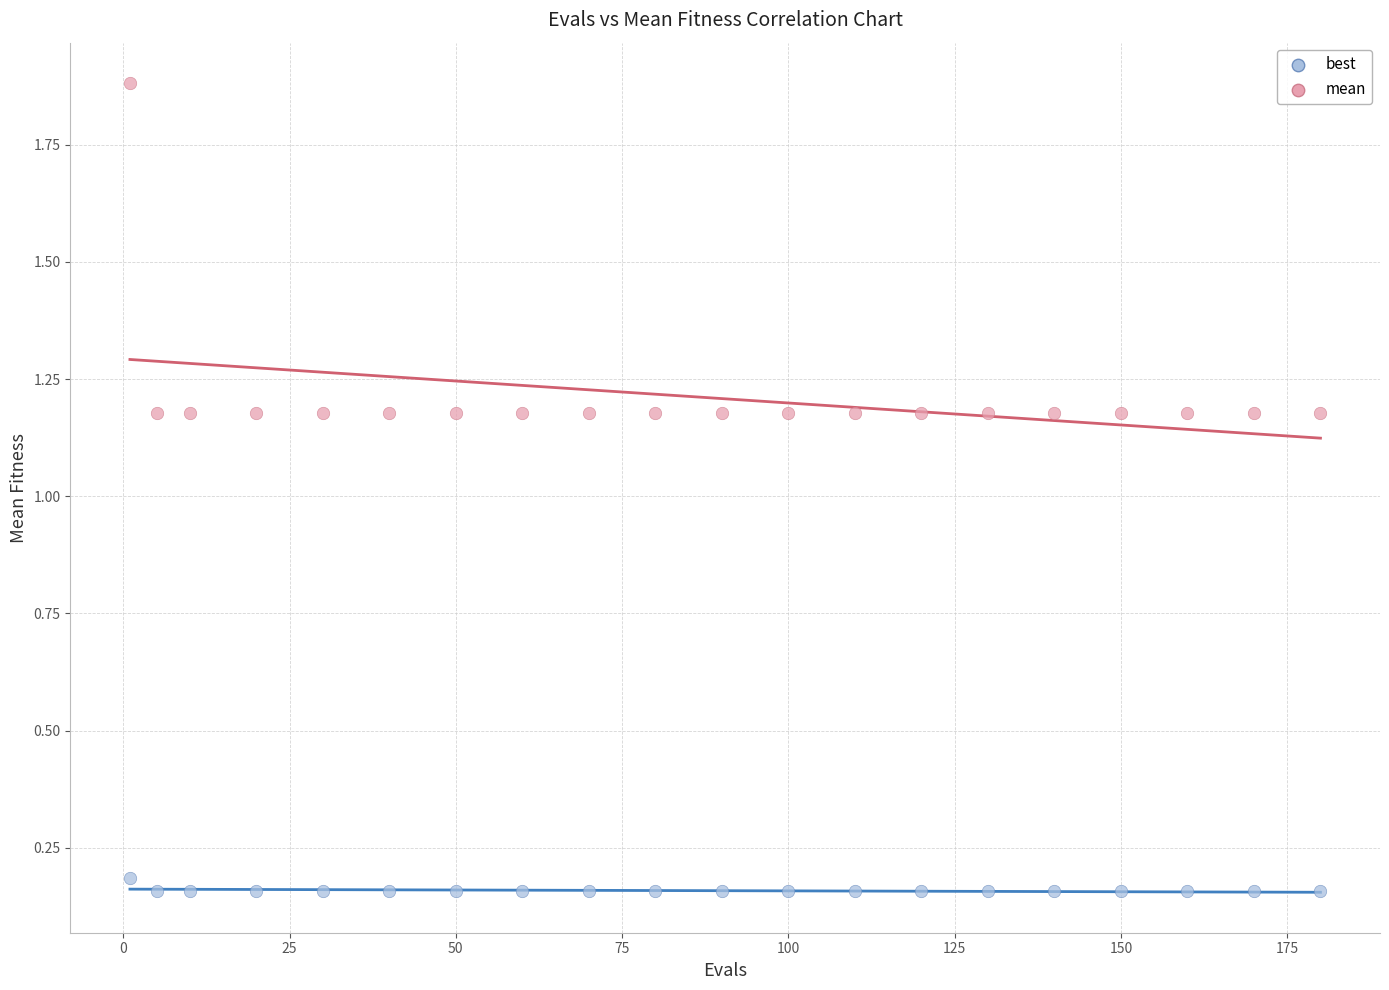

What is the X range (max minus min) for the scatter plot?

179.0